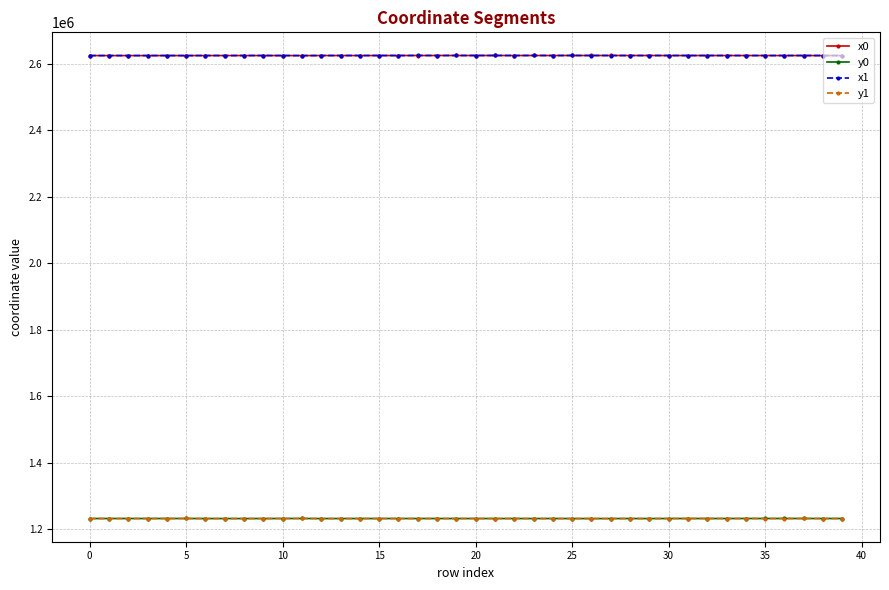

True or false: x1 and y0 intersect in this chart.

False